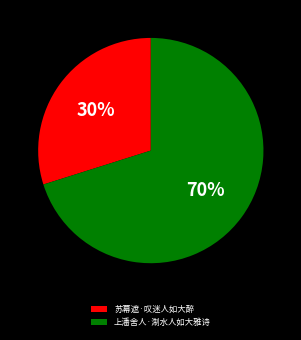

To the nearest percent, what portion does 上潘舍人·淛水人如大雅诗 represent?

70%